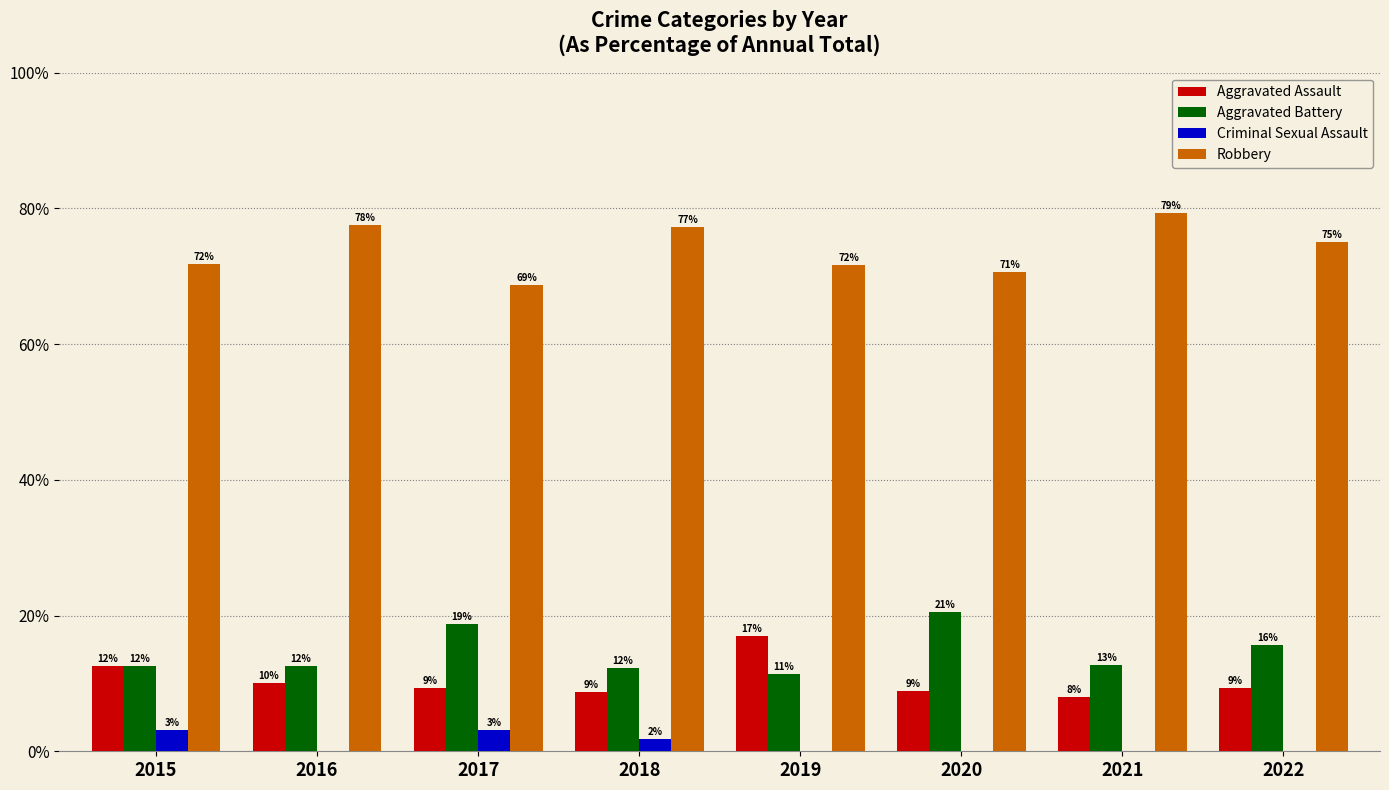

At which label does Robbery first exceed 75?

2016